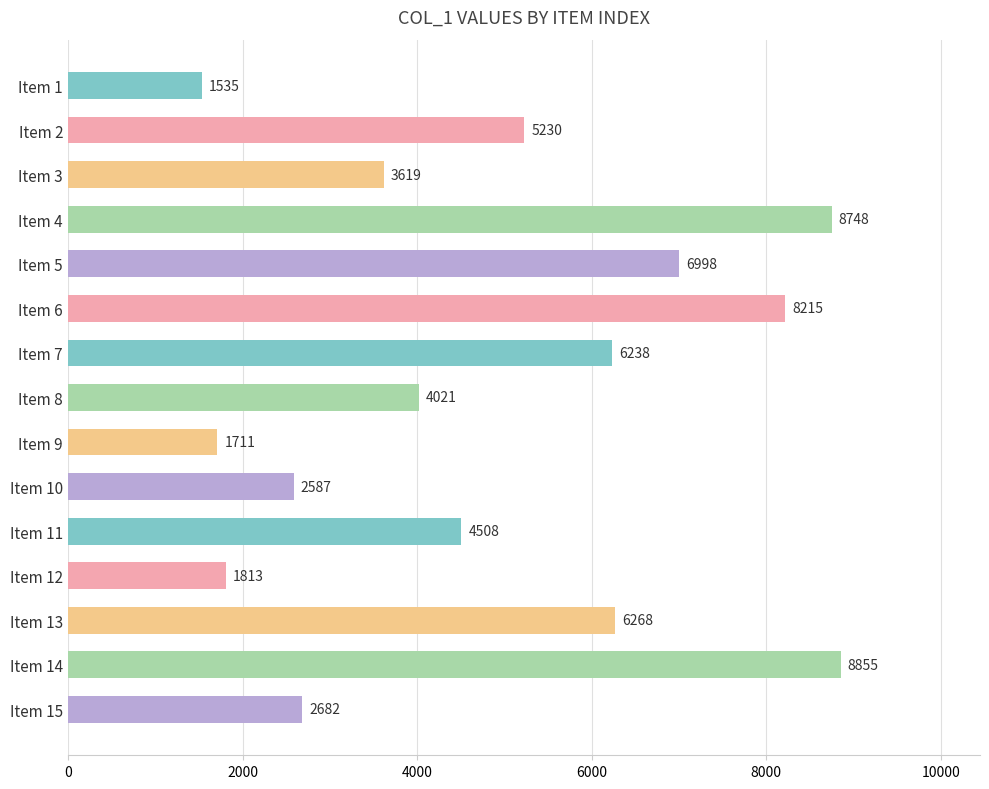

Are the bars grouped side by side (vs. stacked)?

No